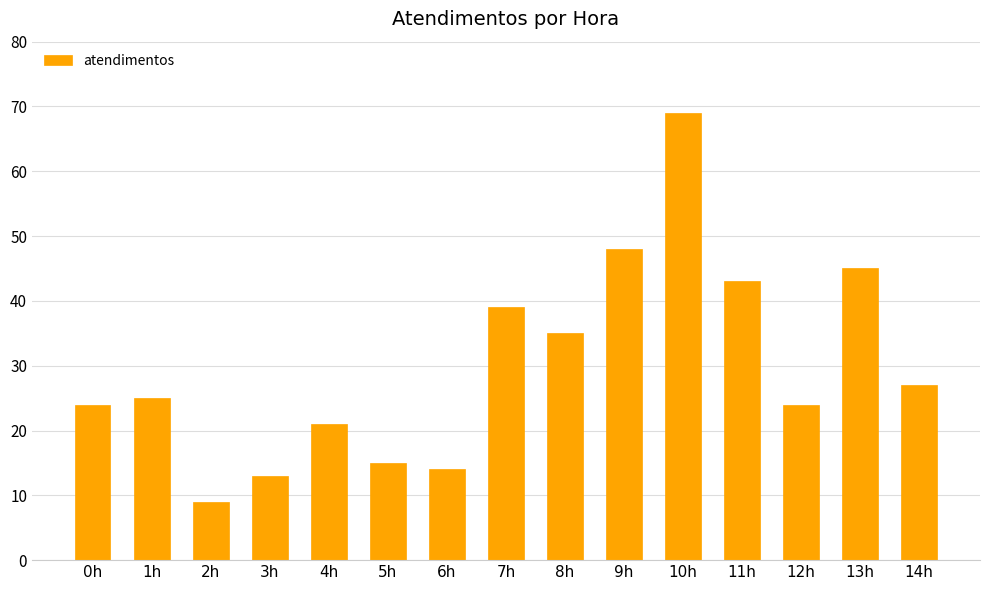

How many values are below 25?

7